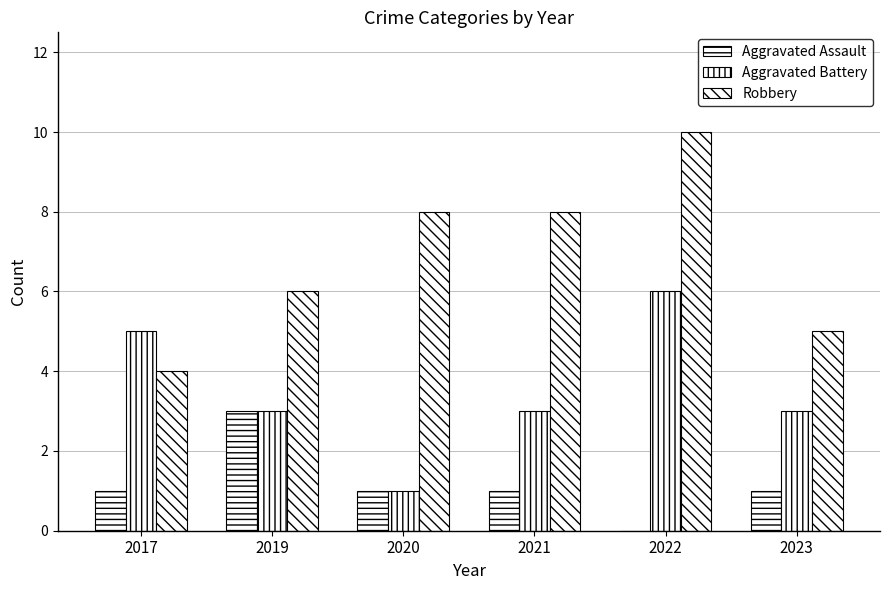

Which category has the highest value in the Robbery series?

2022